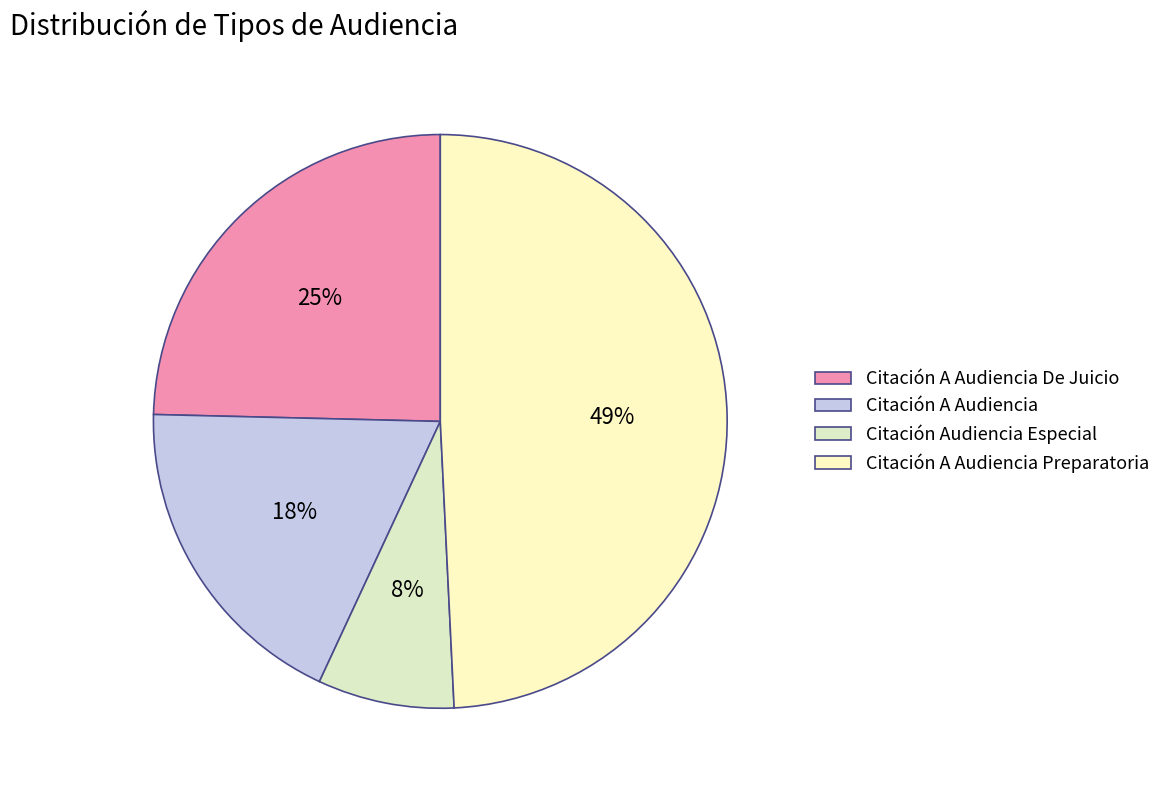

Rank the categories by value from lowest to highest.

Citación Audiencia Especial, Citación A Audiencia, Citación A Audiencia De Juicio, Citación A Audiencia Preparatoria